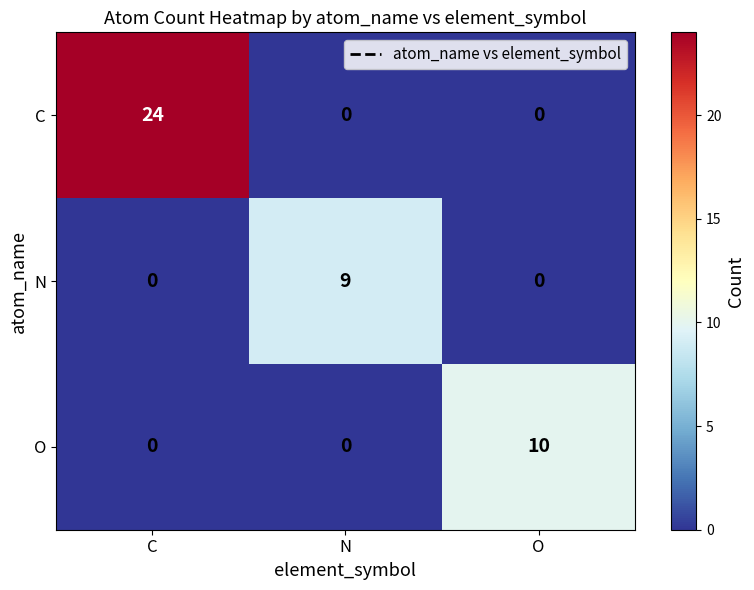

Which series has the widest spread of values?

C